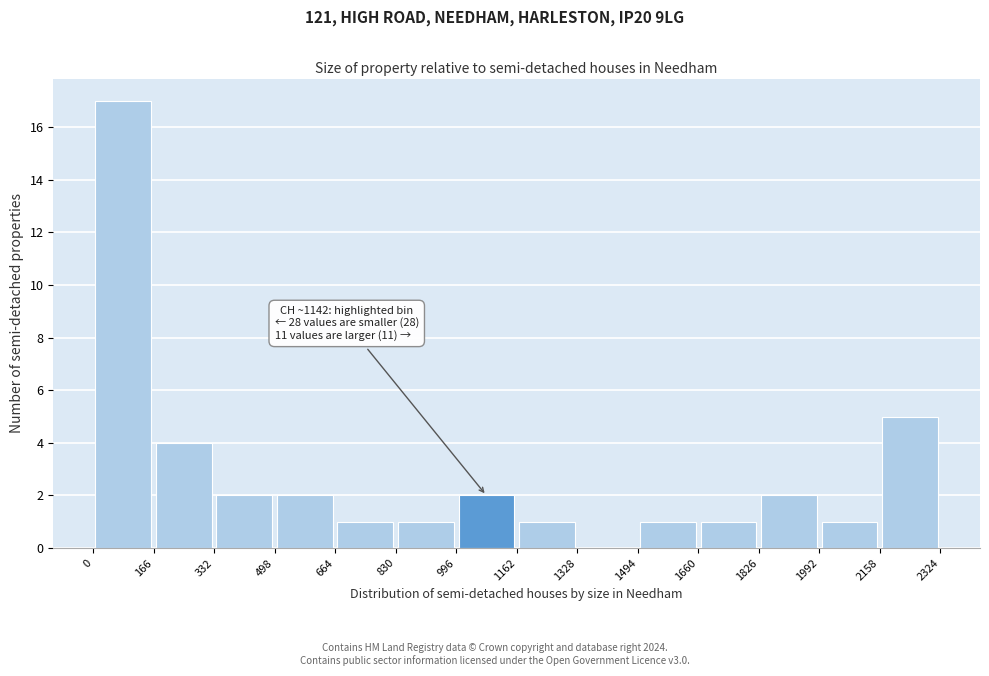

Which range on the x-axis has the tallest bar?

0 to 166